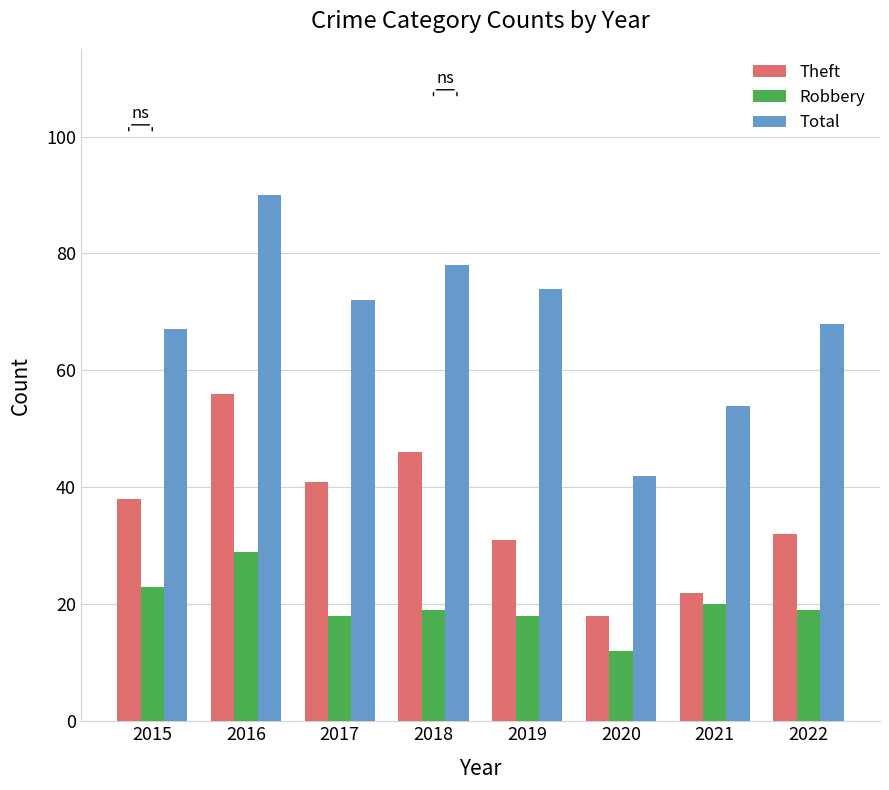

Reading left to right, list all the values displayed in this chart.

Theft: 38	56	41	46	31	18	22	32
Robbery: 23	29	18	19	18	12	20	19
Total: 67	90	72	78	74	42	54	68